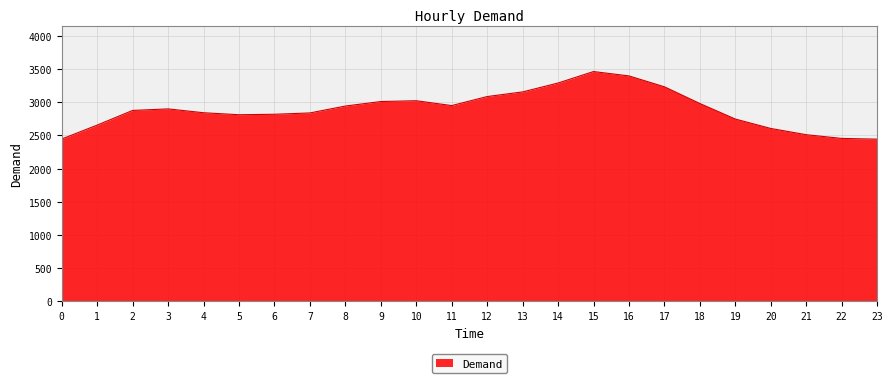

Which has a higher value, 14 or 11?

14